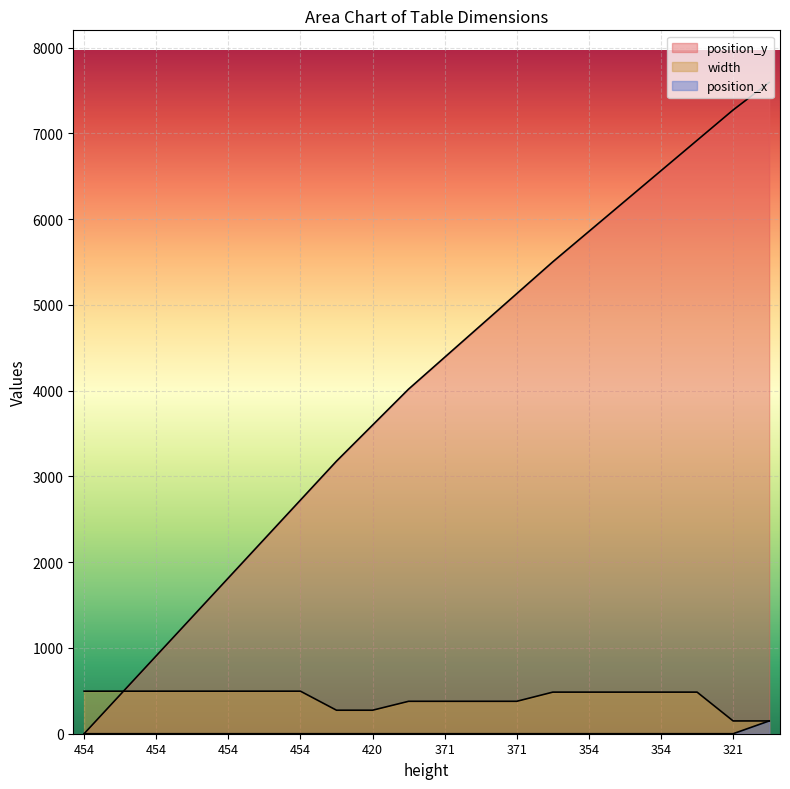

Is the value of position_x at 454 greater than the value of width at 354?

No